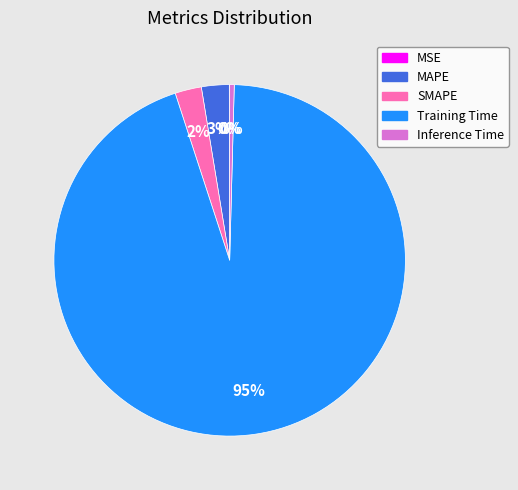

To the nearest percent, what is the difference between the largest and smallest slice percentages?

95%